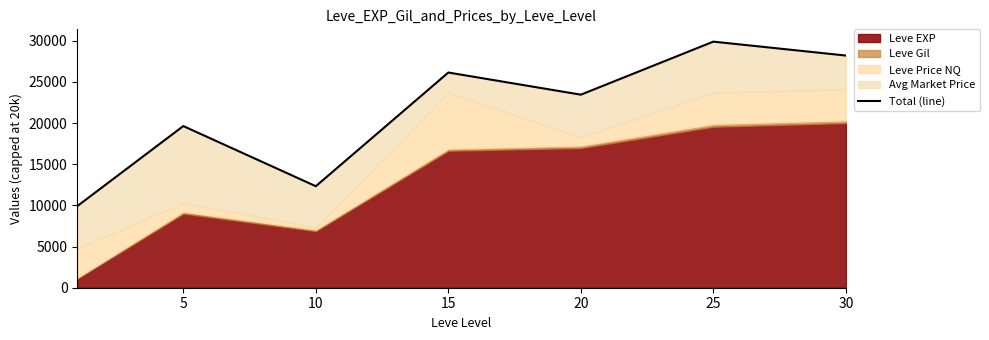

What is the value of the 5th point from the left?

23441.2